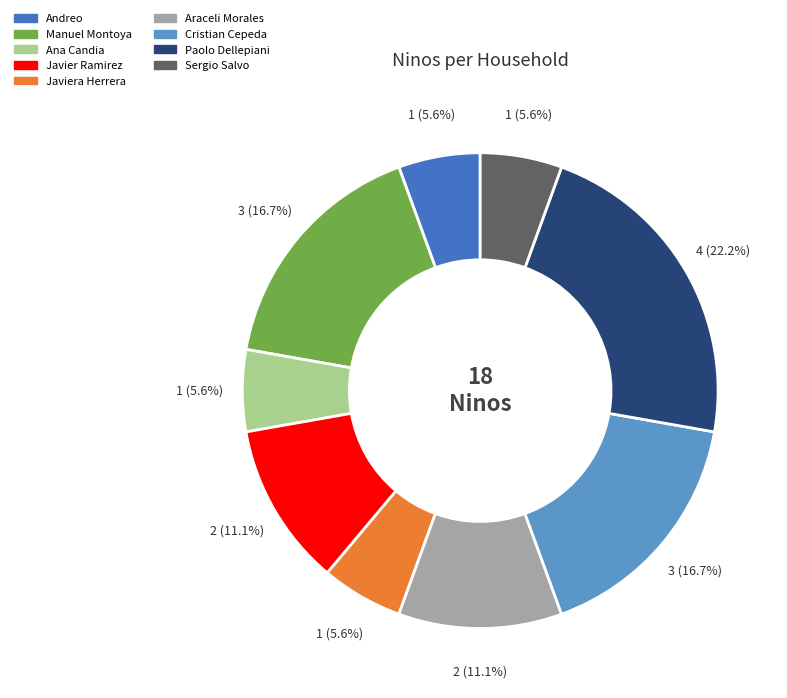

Is there any slice that represents more than half of the pie?

No